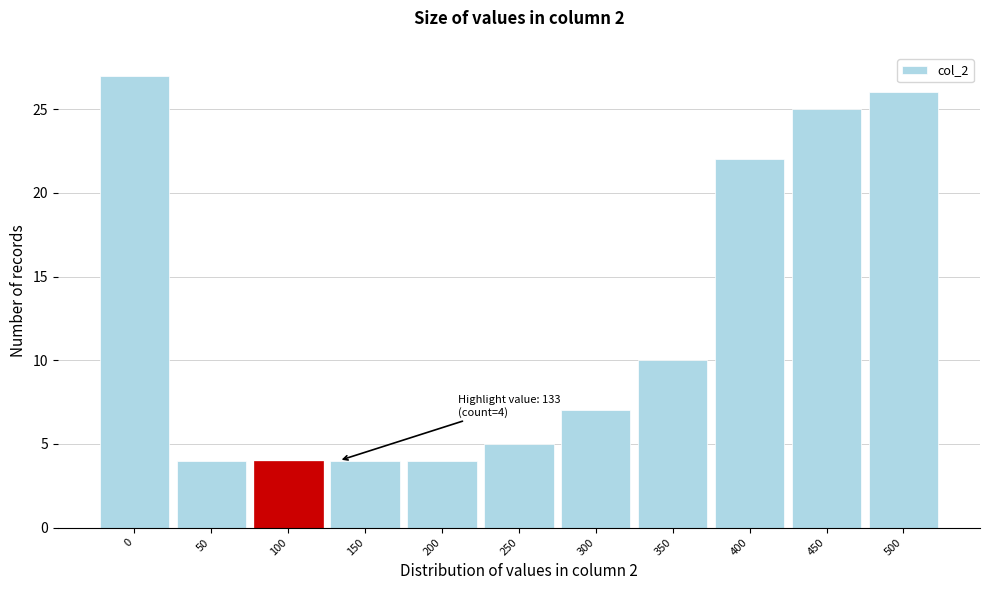

Reading right to left, transcribe all the data shown in this chart.

500=26	450=25	400=22	350=10	300=7	250=5	200=4	150=4	100=4	50=4	0=27